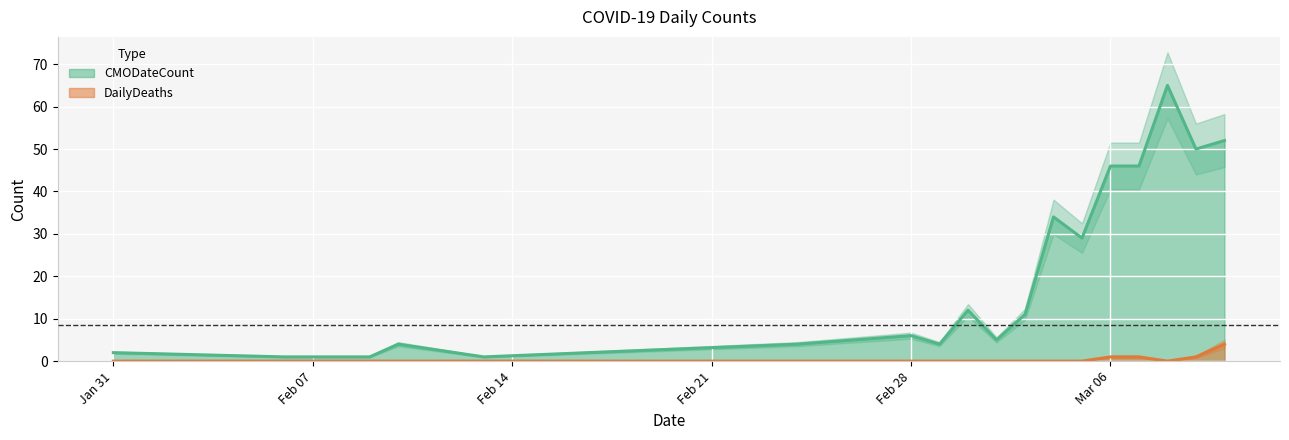

How many positive values does the DailyDeaths series have?

4